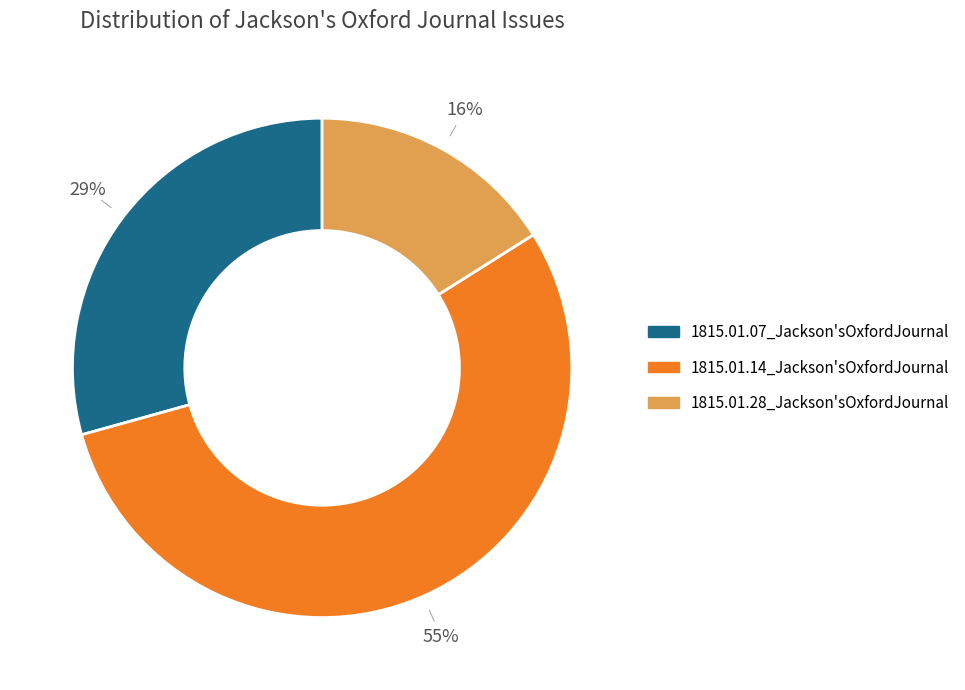

Do 1815.01.28_Jackson'sOxfordJournal and 1815.01.14_Jackson'sOxfordJournal together represent more than half of the pie?

Yes